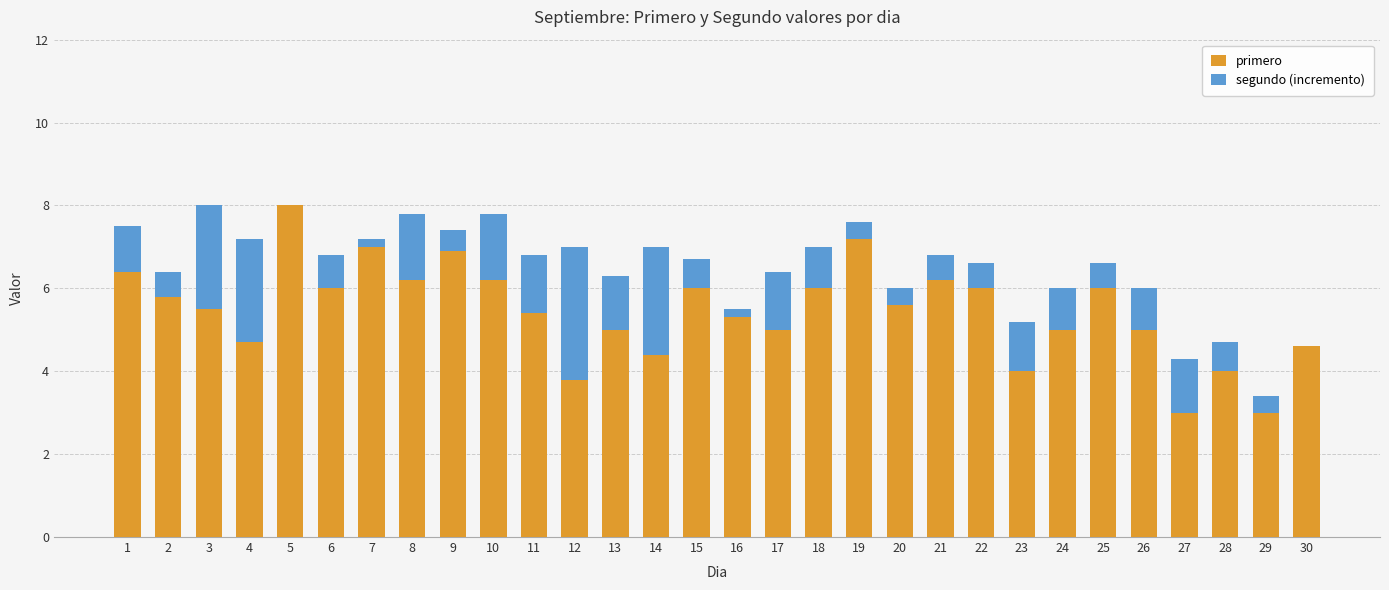

What is the total value across all series at 3?

8.0